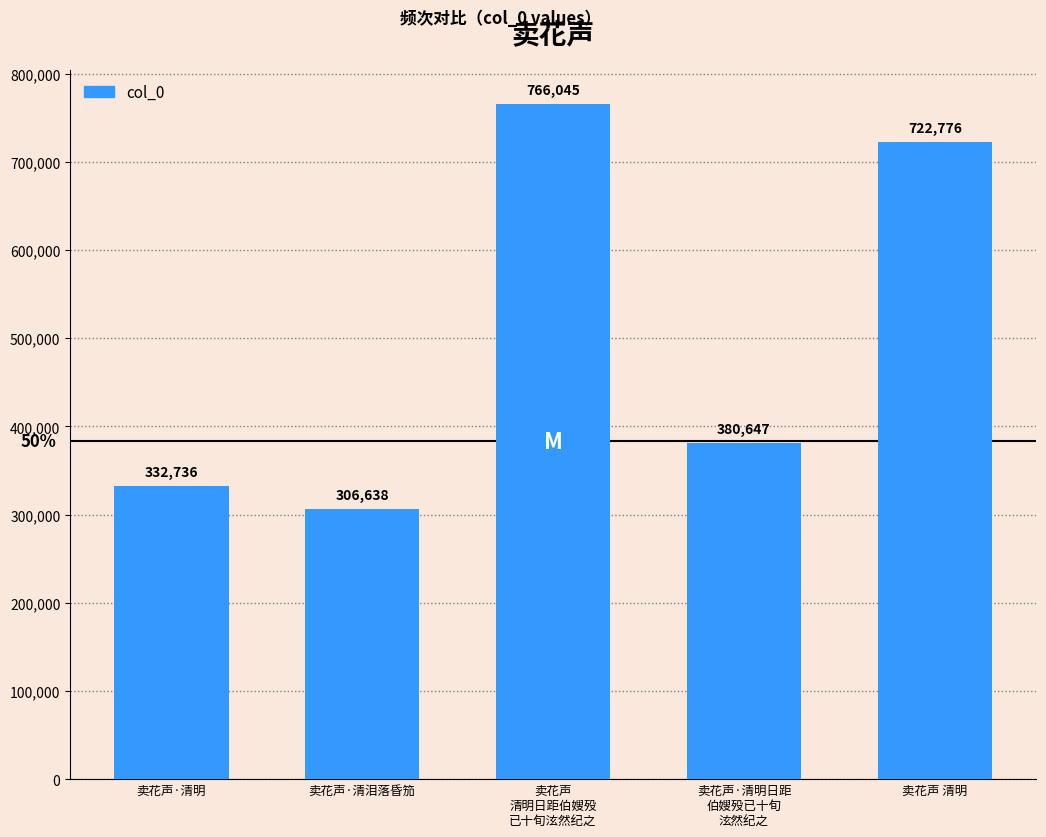

What is the label of the 5th bar from the left?

卖花声 清明